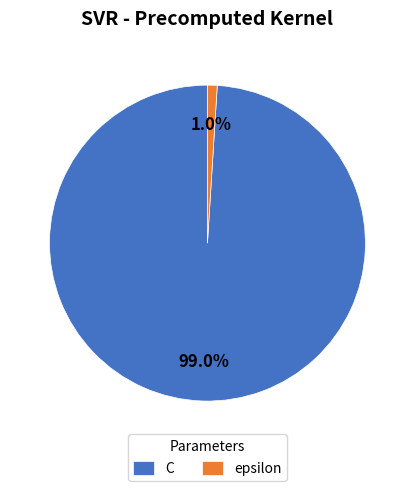

Is it true that epsilon is 1% of the pie?

True